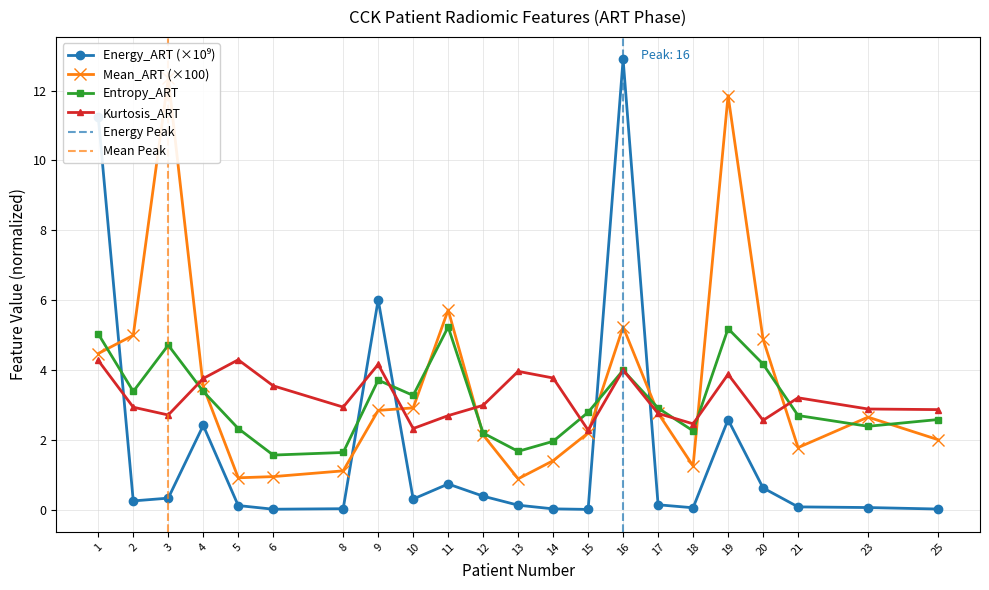

What is the minimum value for original_firstorder_Entropy_ART?

1.6